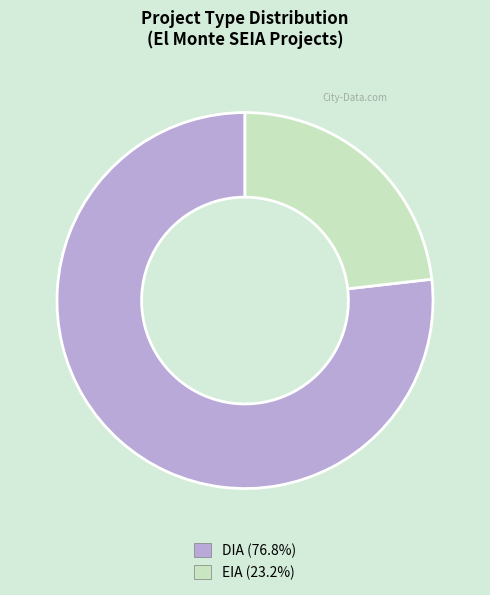

Approximately how many times larger is the value at EIA compared to DIA?

0.3